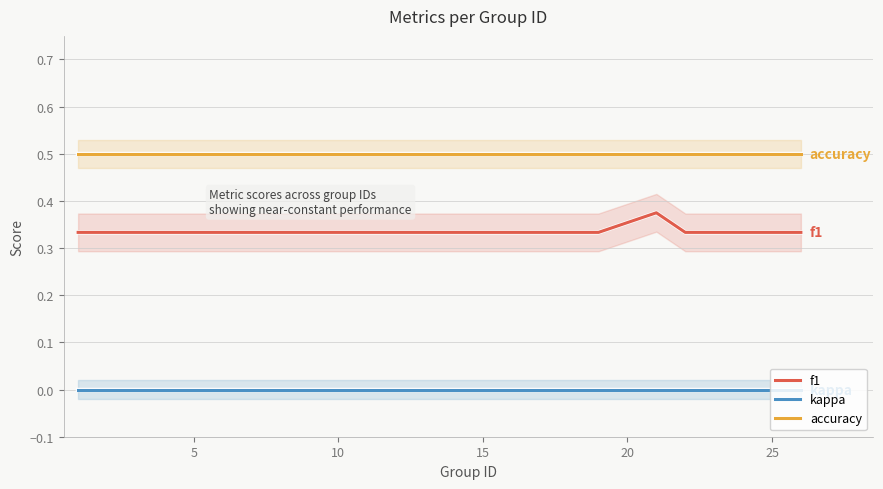

What is the value of the f1 point at the 22nd from the left?

0.3